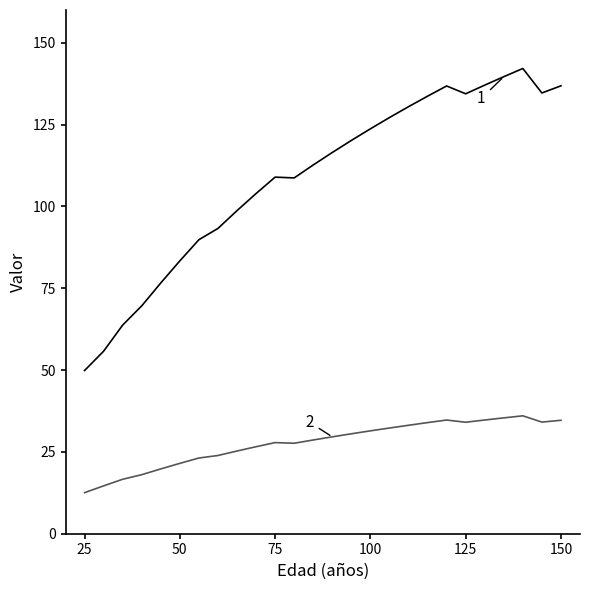

Does the chart have visible grid lines?

No